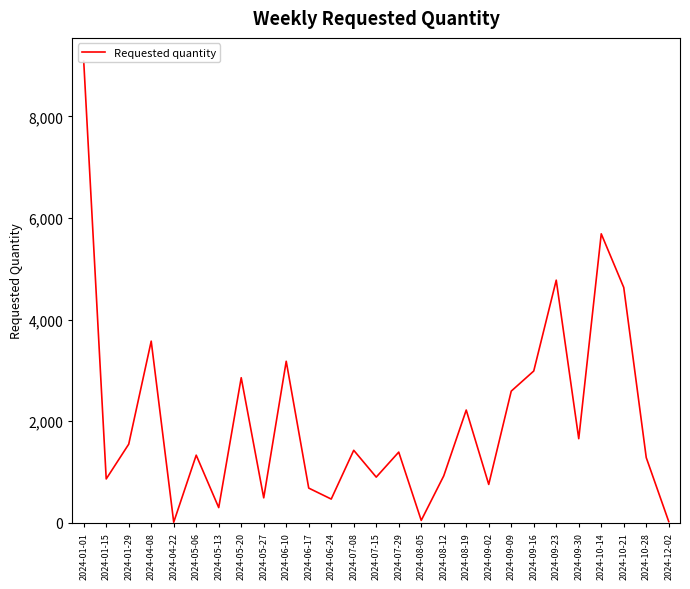

How many points are higher than both their immediate neighbors (excluding endpoints)?

9